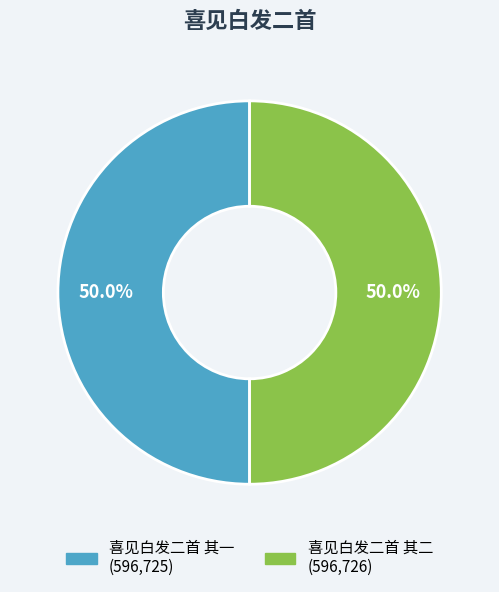

Do 喜见白发二首 其二 and 喜见白发二首 其一 together represent more than half of the pie?

Yes